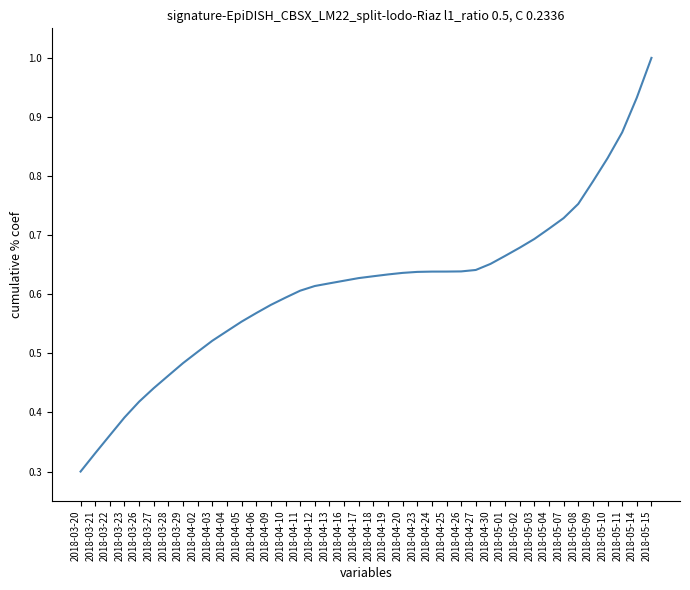

The chart shows a value of 0.9 at 2018-04-23. True or false?

False